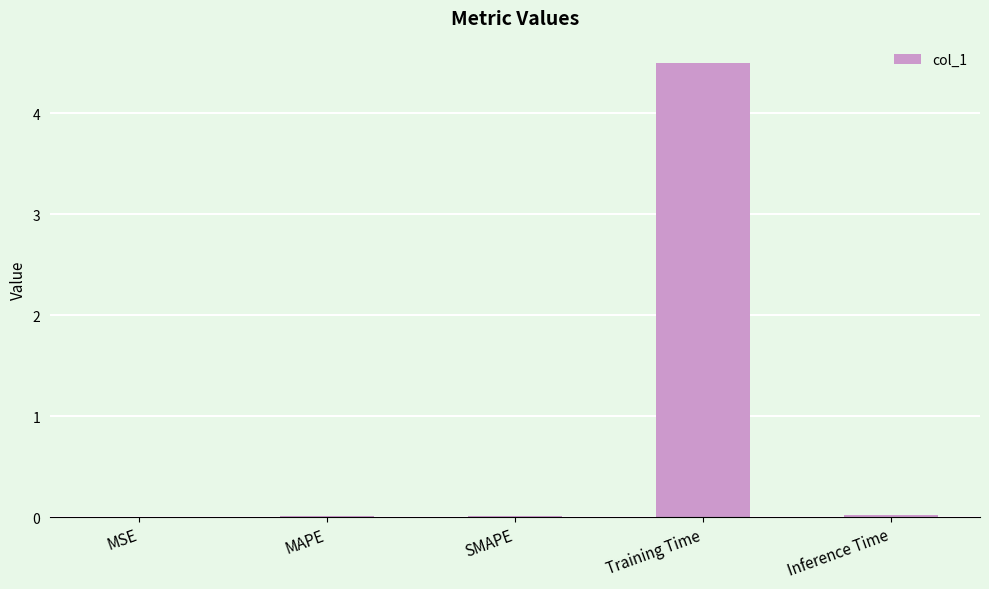

What is the change in value from SMAPE to Training Time?

+4.5